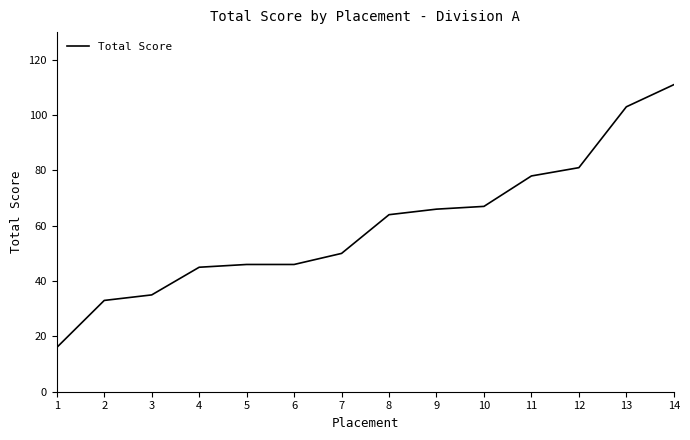

What is the sum of all values?

841